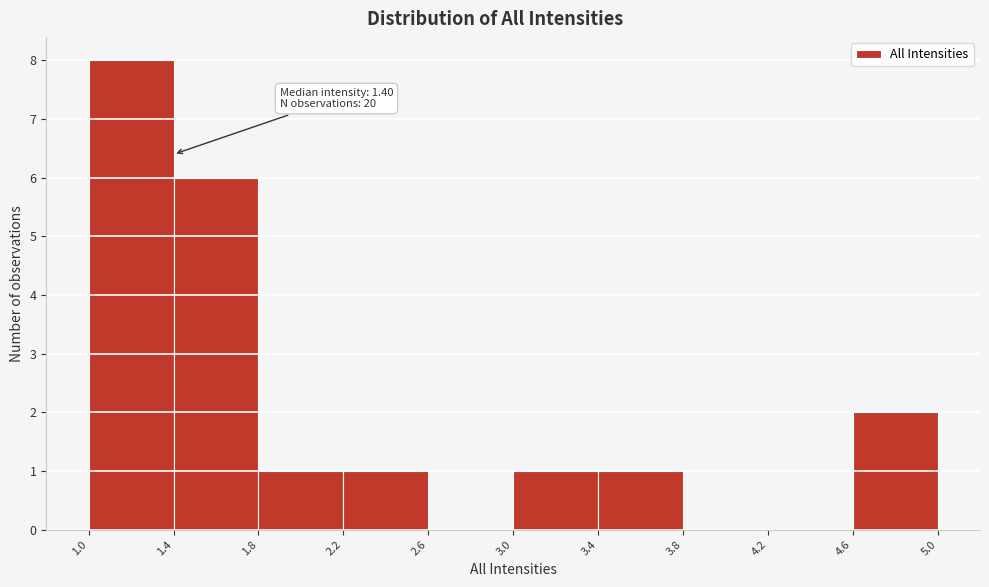

Which range on the x-axis has the tallest bar?

1.0 to 1.4